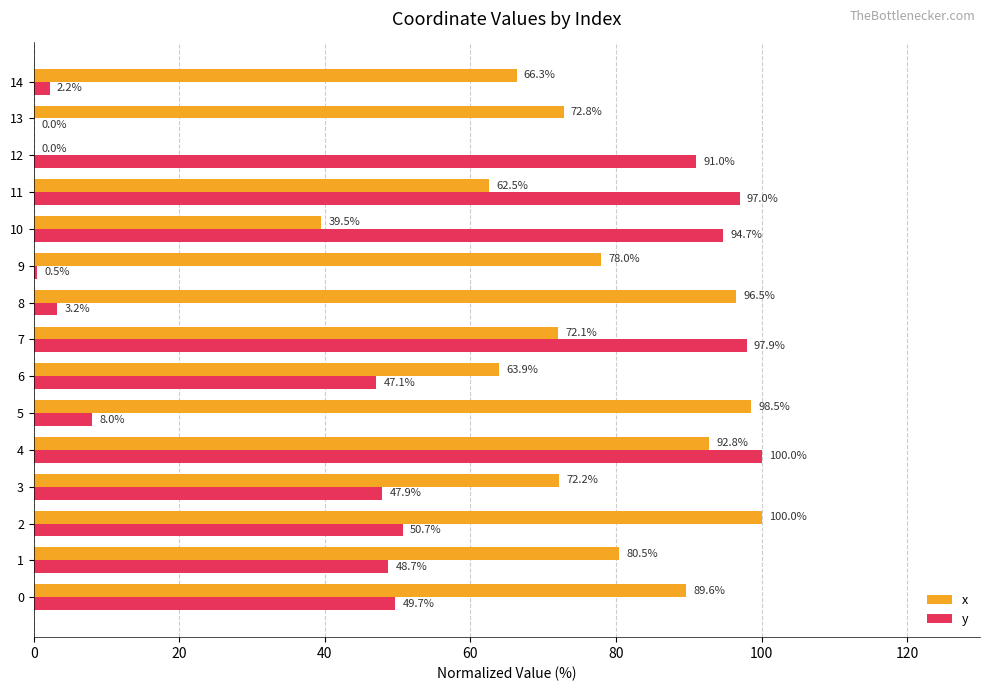

What is the sum of all y values?

738.5